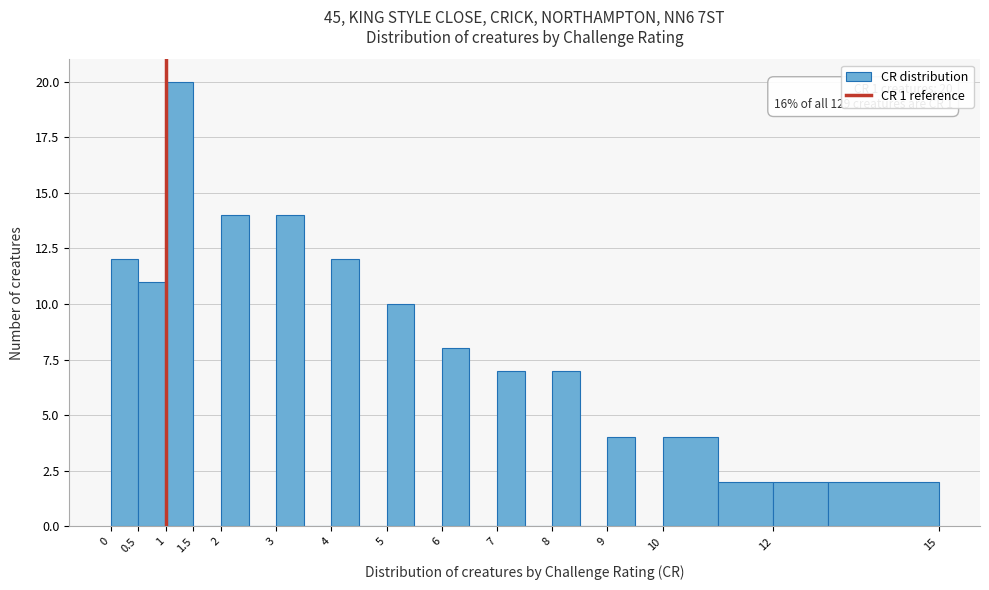

Which range on the x-axis has the tallest bar?

1.0 to 1.5